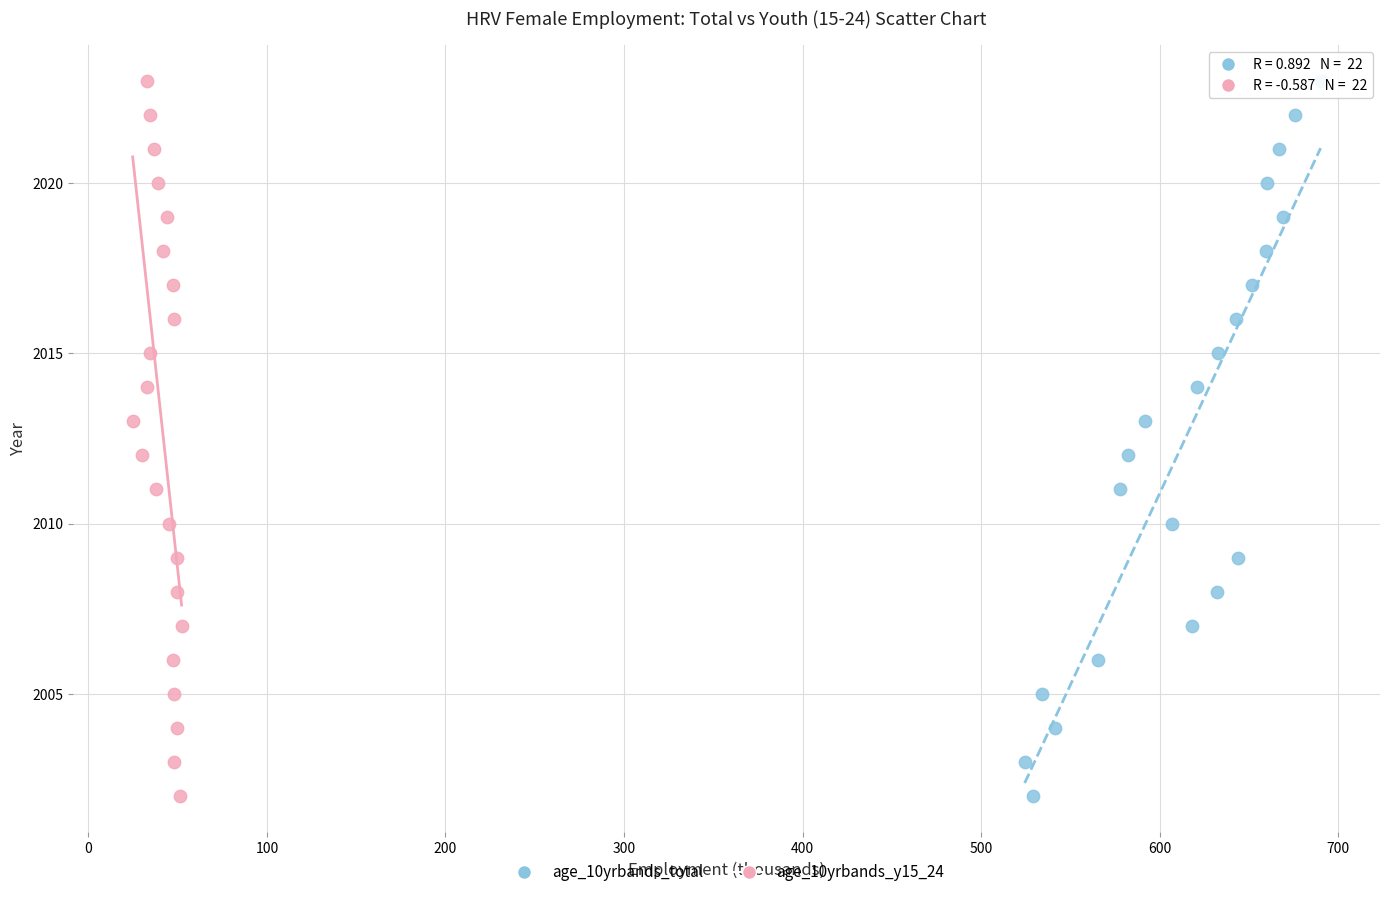

What are all the series names shown in the legend?

age_10yrbands_total, age_10yrbands_y15_24